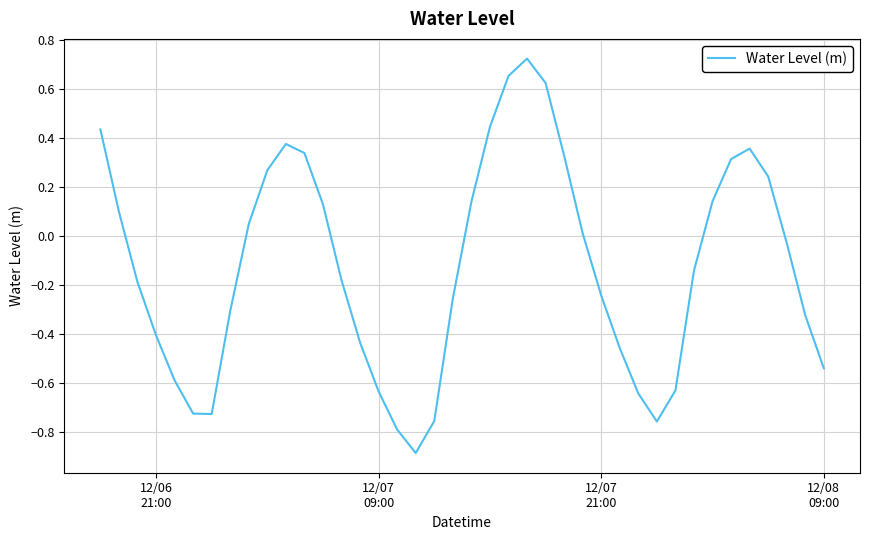

Does the chart have visible grid lines?

Yes